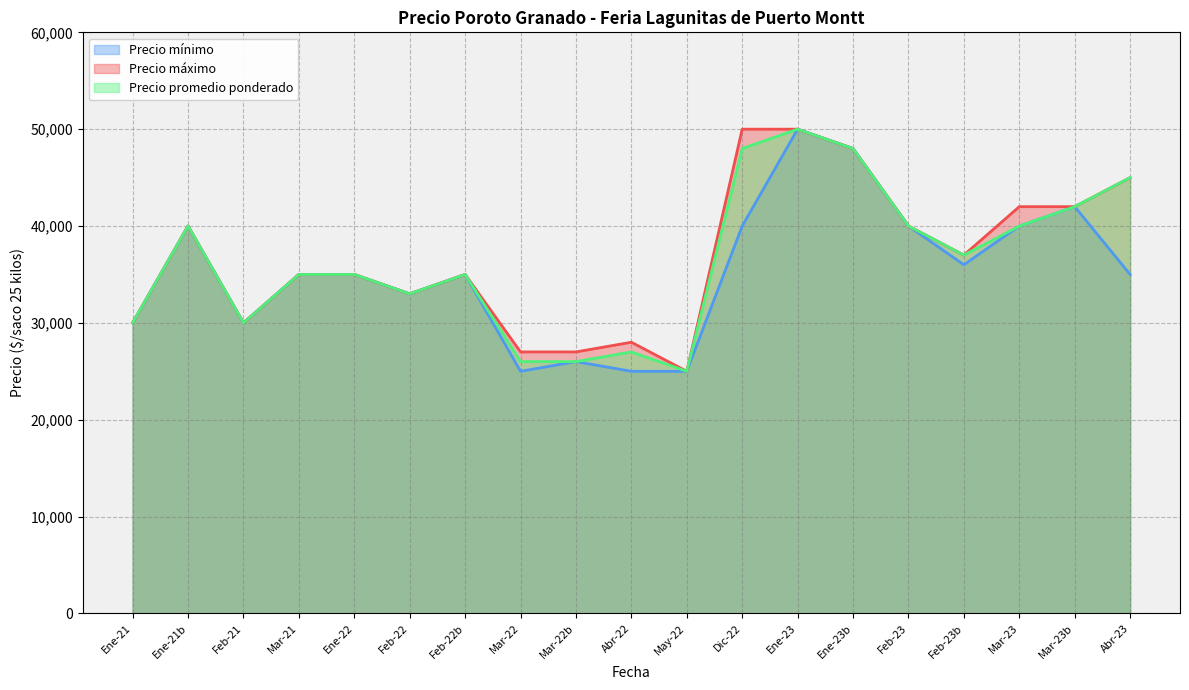

Does the chart have visible grid lines?

Yes